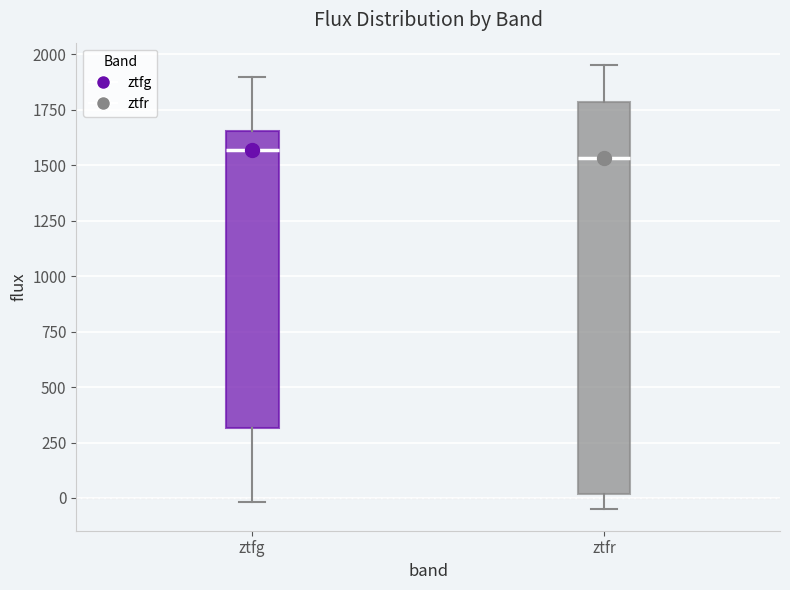

Reading left to right, transcribe this box plot: for each box, give where its median line is, the range the box spans, and where its two whiskers end, as read against the y-axis. The values are not printed on the chart, so give them approximately, as read against the axis.

ztfg: median 1550, box 300 to 1650, whiskers 0 to 1900
ztfr: median 1550, box 0 to 1800, whiskers -50 to 1950